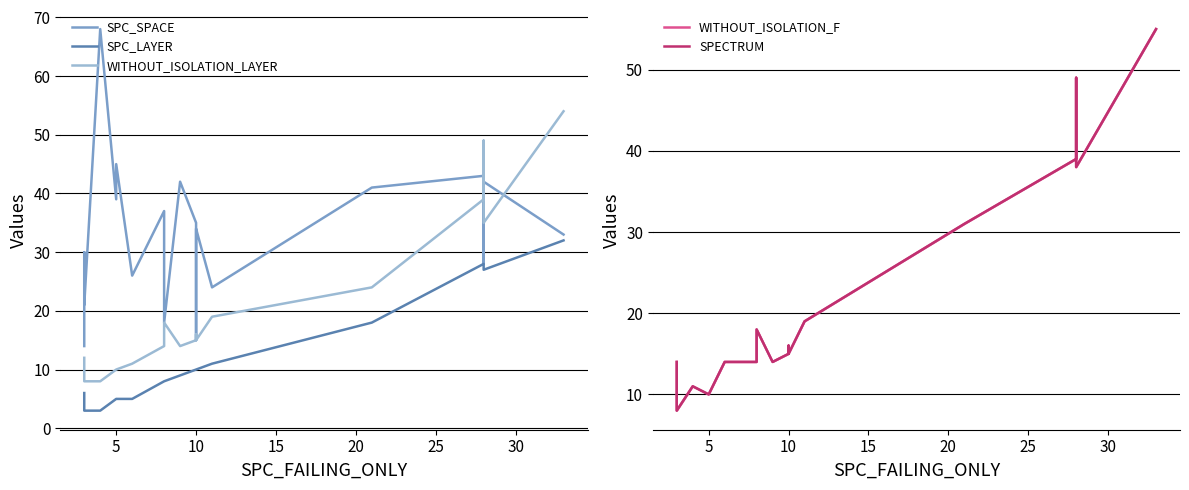

Does the chart have visible grid lines?

Yes